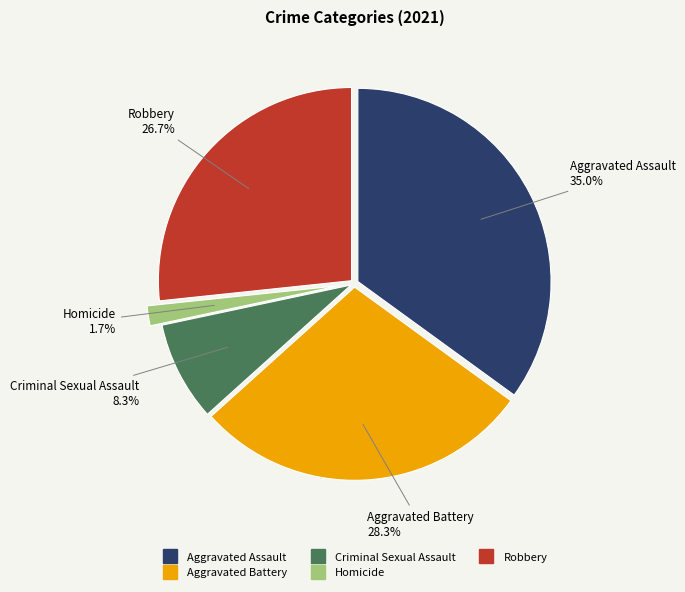

How many segments does this pie chart have?

5